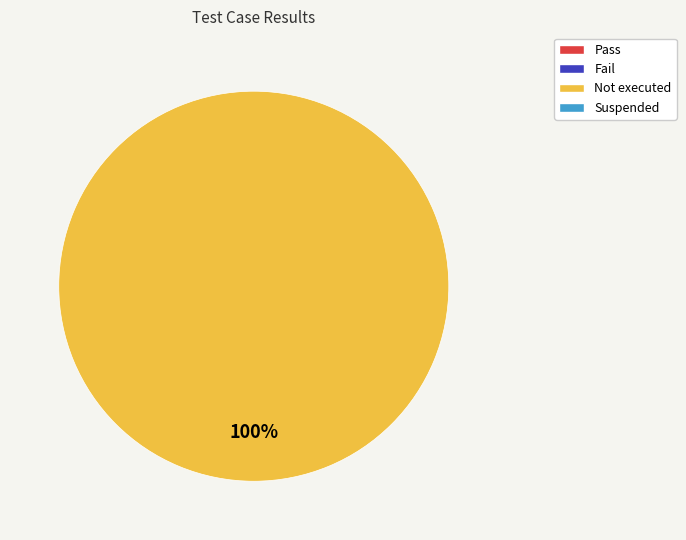

Is there any slice that represents more than half of the pie?

Yes